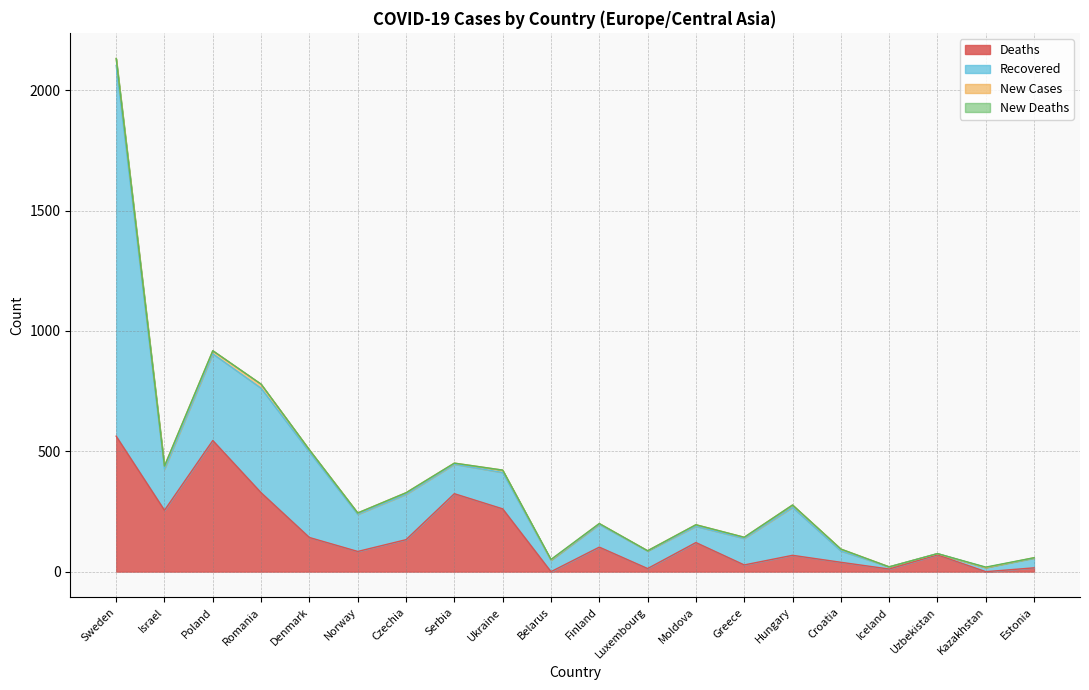

At which label does Recovered reach its minimum?

Uzbekistan